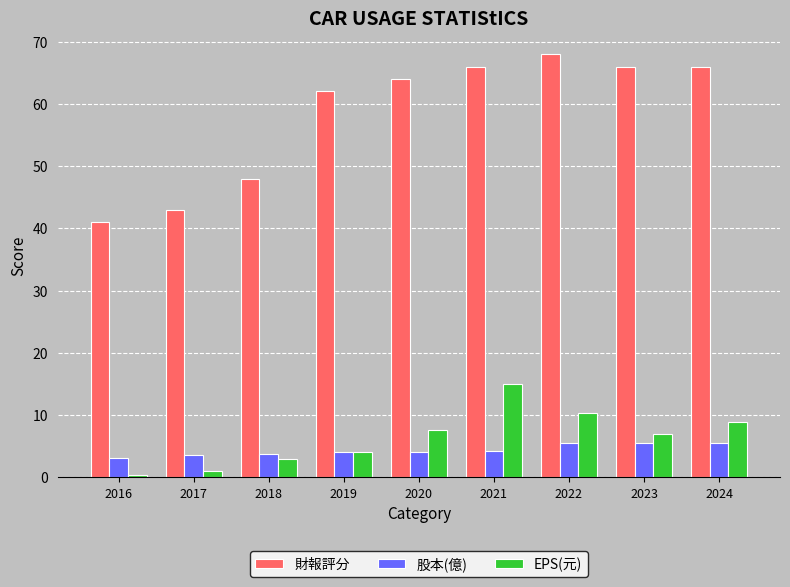

How many bars are there in total?

27